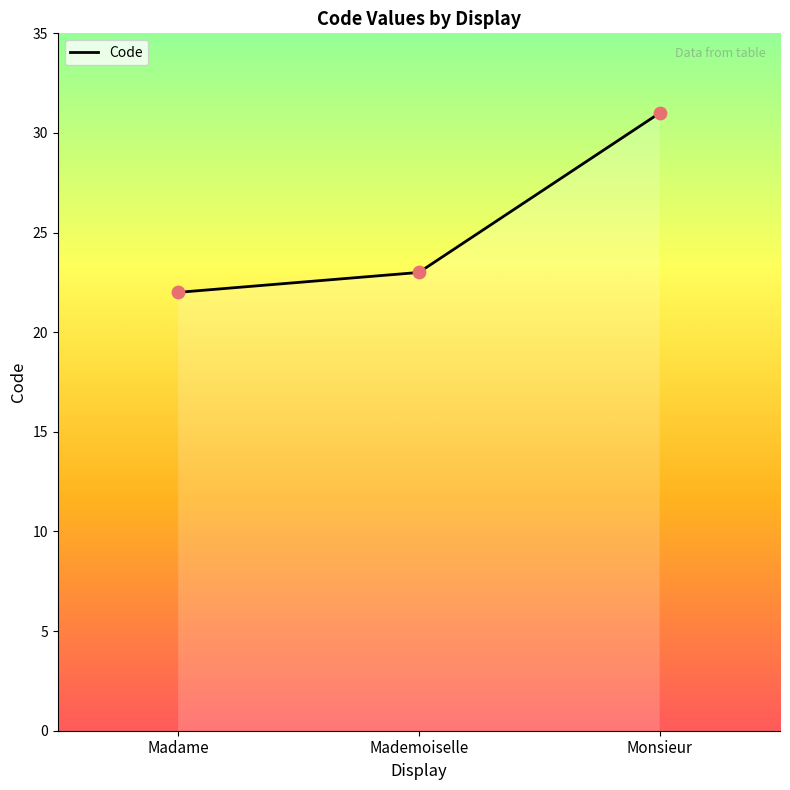

What is the change in value from Madame to Mademoiselle?

+1